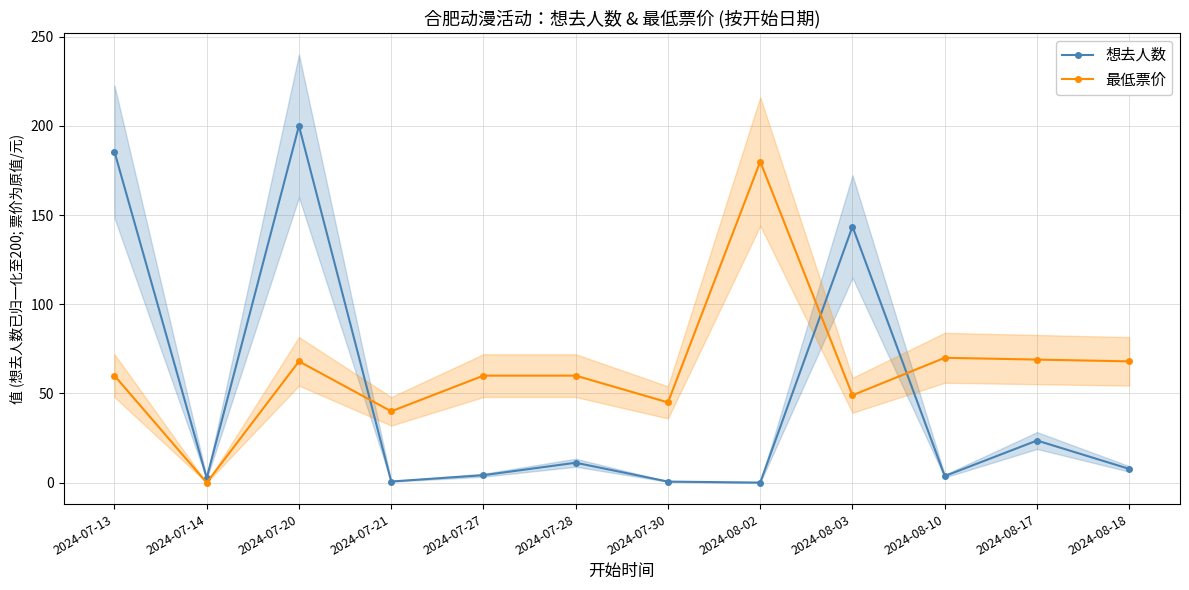

True or false: 最低票价 has more than 2 points higher than both neighbors.

True